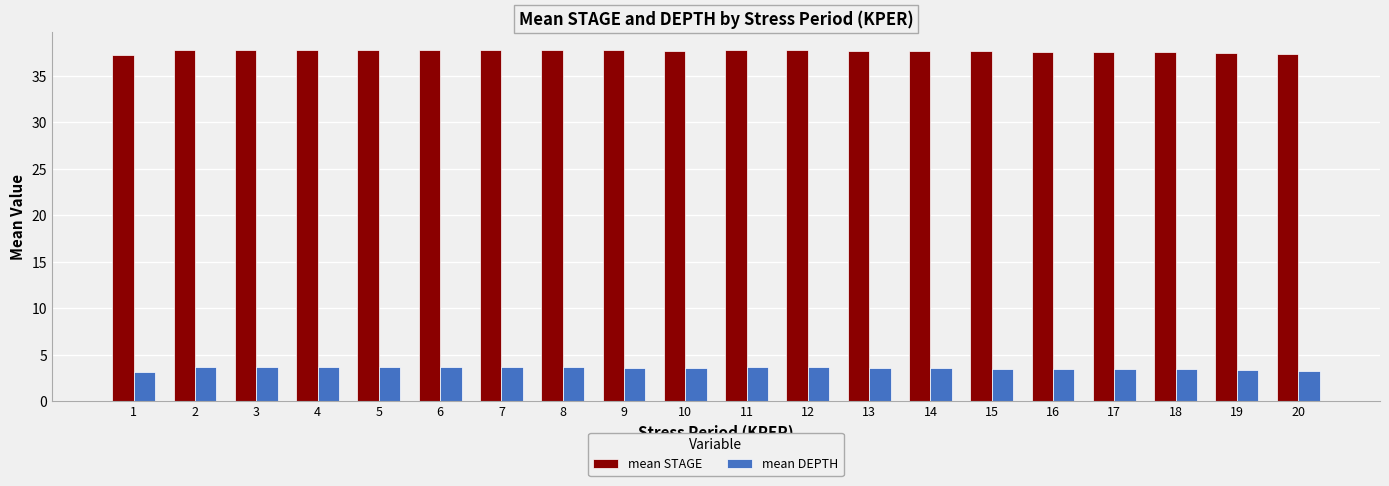

What is the greatest value displayed?

37.8